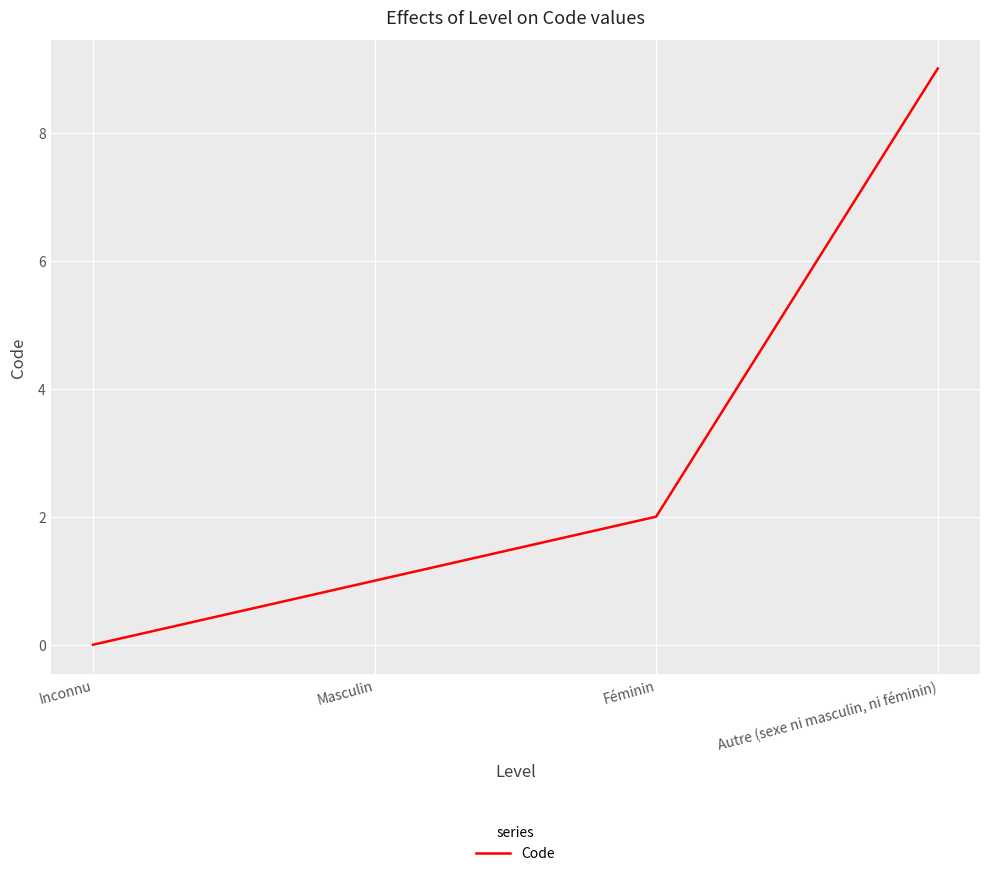

Approximately how many times larger is the value at Masculin compared to Autre (sexe ni masculin, ni féminin)?

0.1